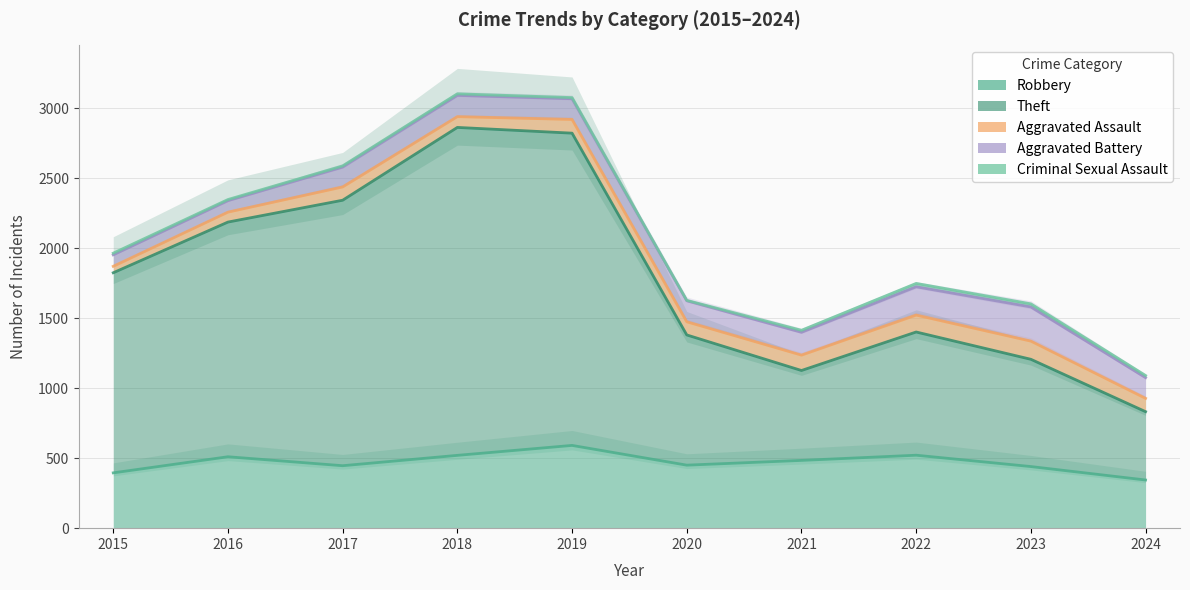

True or false: Criminal Sexual Assault and Aggravated Assault cross at least once.

False